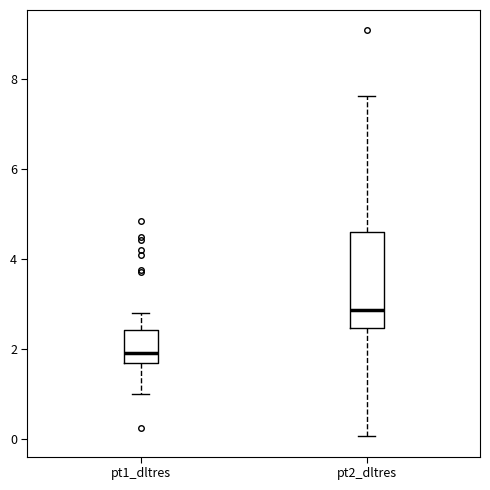

Reading left to right, transcribe this box plot: for each box, give where its median line is, the range the box spans, and where its two whiskers end, as read against the y-axis. The values are not printed on the chart, so give them approximately, as read against the axis.

pt1_dltres: median 2.0, box 1.6 to 2.4, whiskers 1.0 to 2.8
pt2_dltres: median 2.8, box 2.4 to 4.6, whiskers 0.0 to 7.6